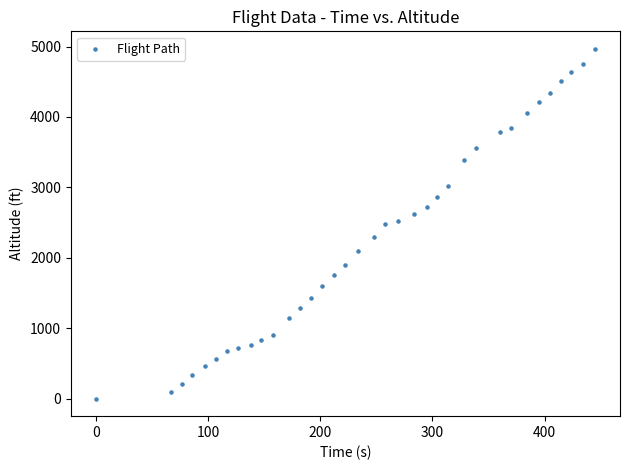

What is the range of Y values (max minus min)?

4968